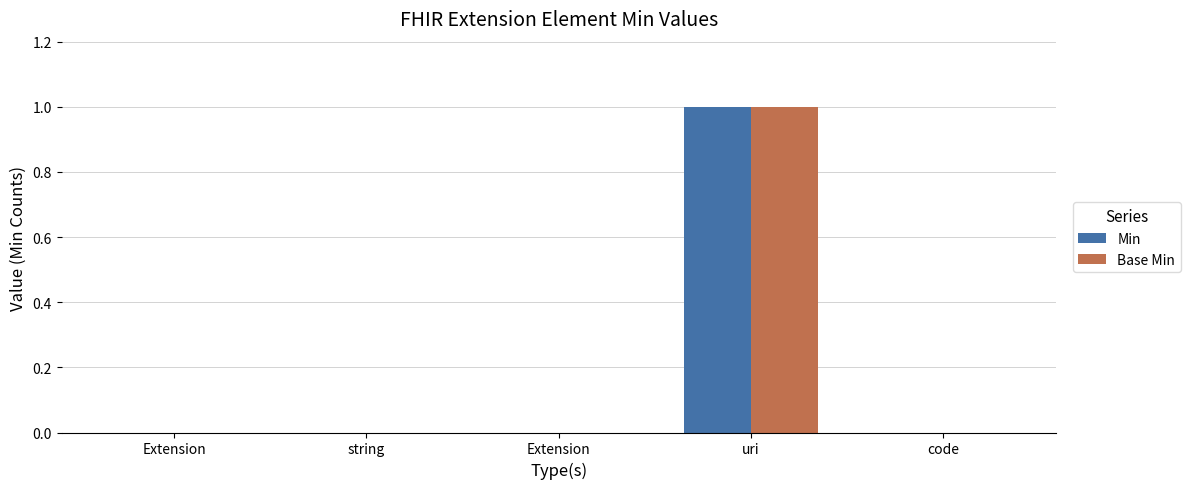

Are the bars horizontal?

No